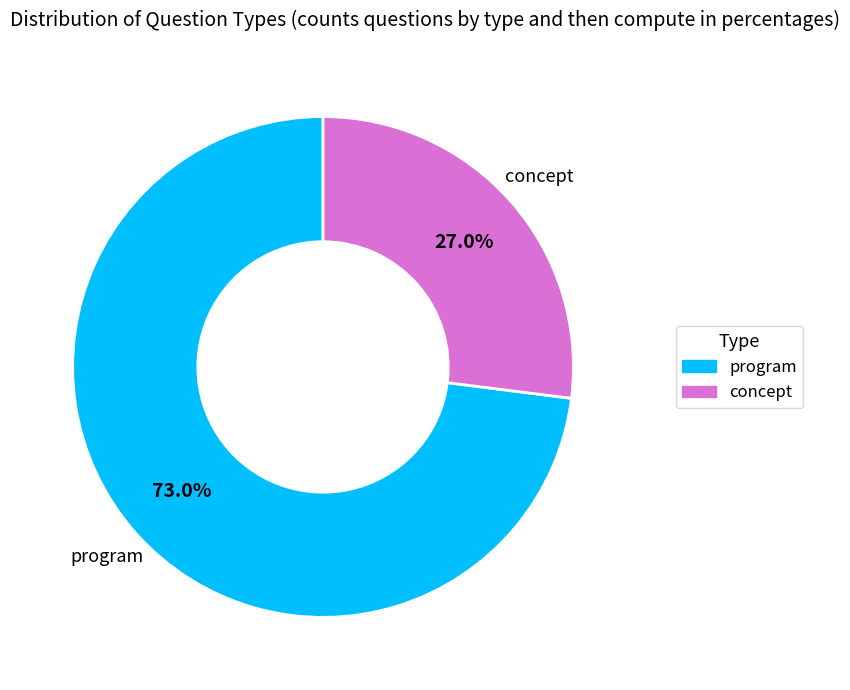

To the nearest percent, what is the difference between the largest and smallest slice percentages?

46%